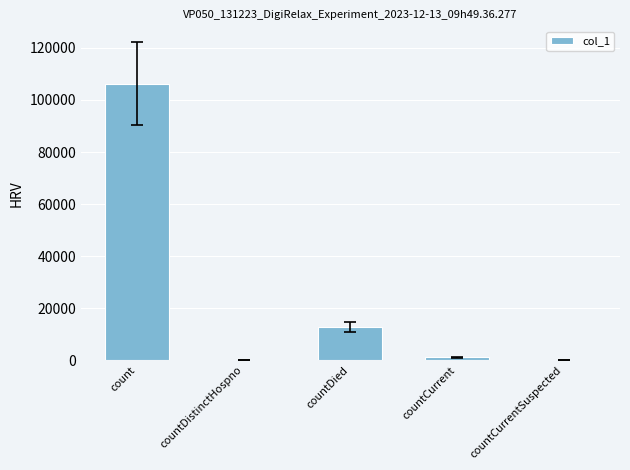

Are the bars horizontal?

No